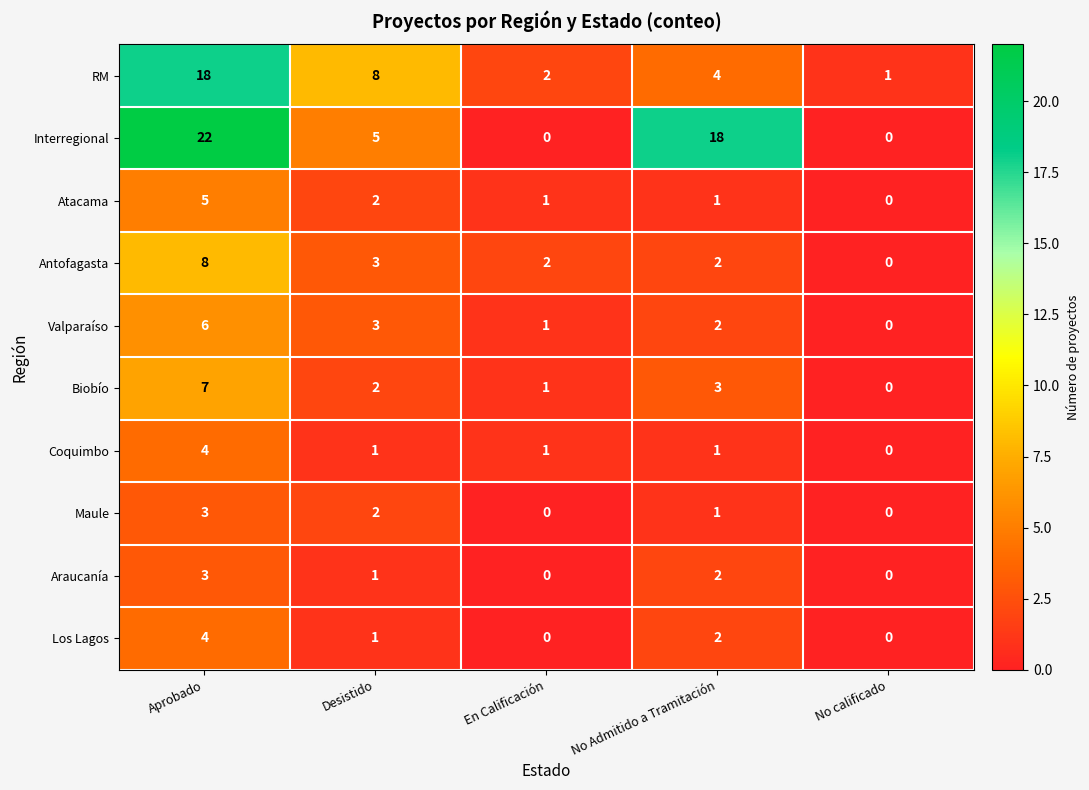

At which category is the sum across all series the highest?

Aprobado